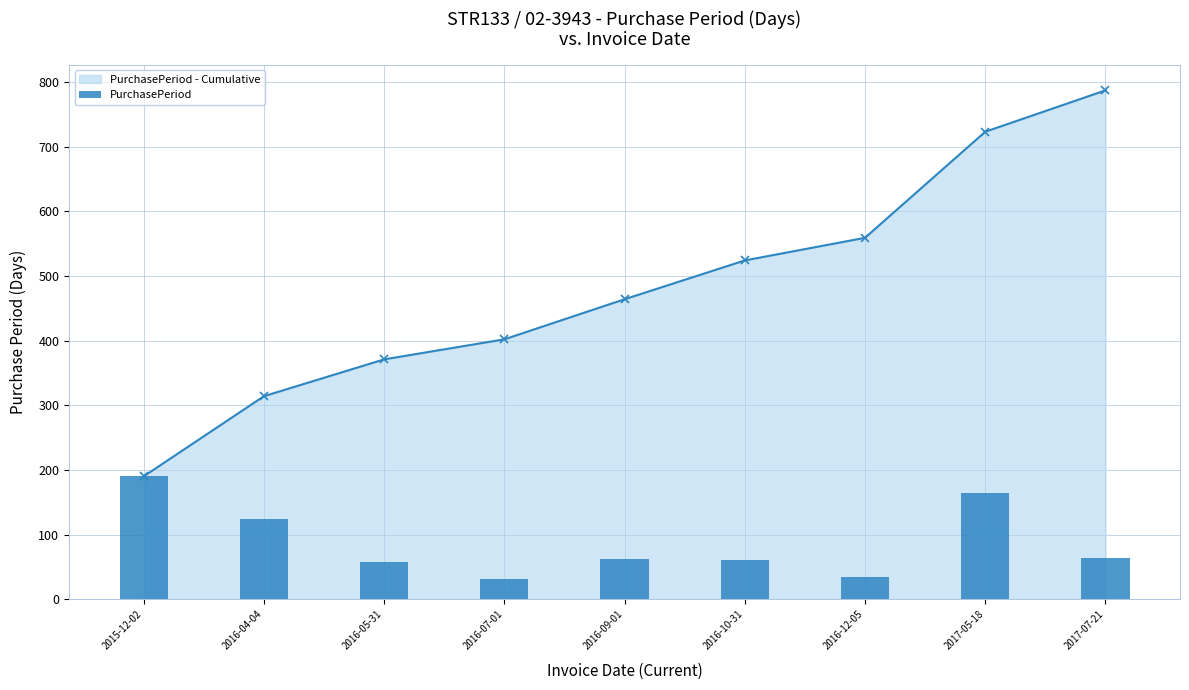

What are all the series names shown in the legend?

PurchasePeriod - Cumulative, PurchasePeriod